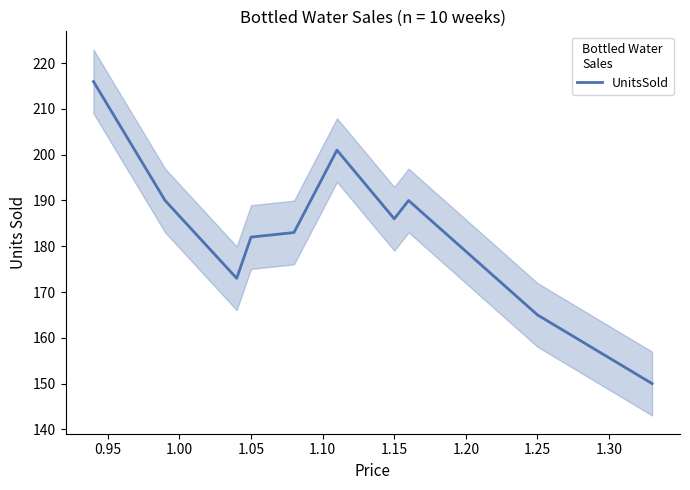

What is the highest value of the UnitsSold series?

216